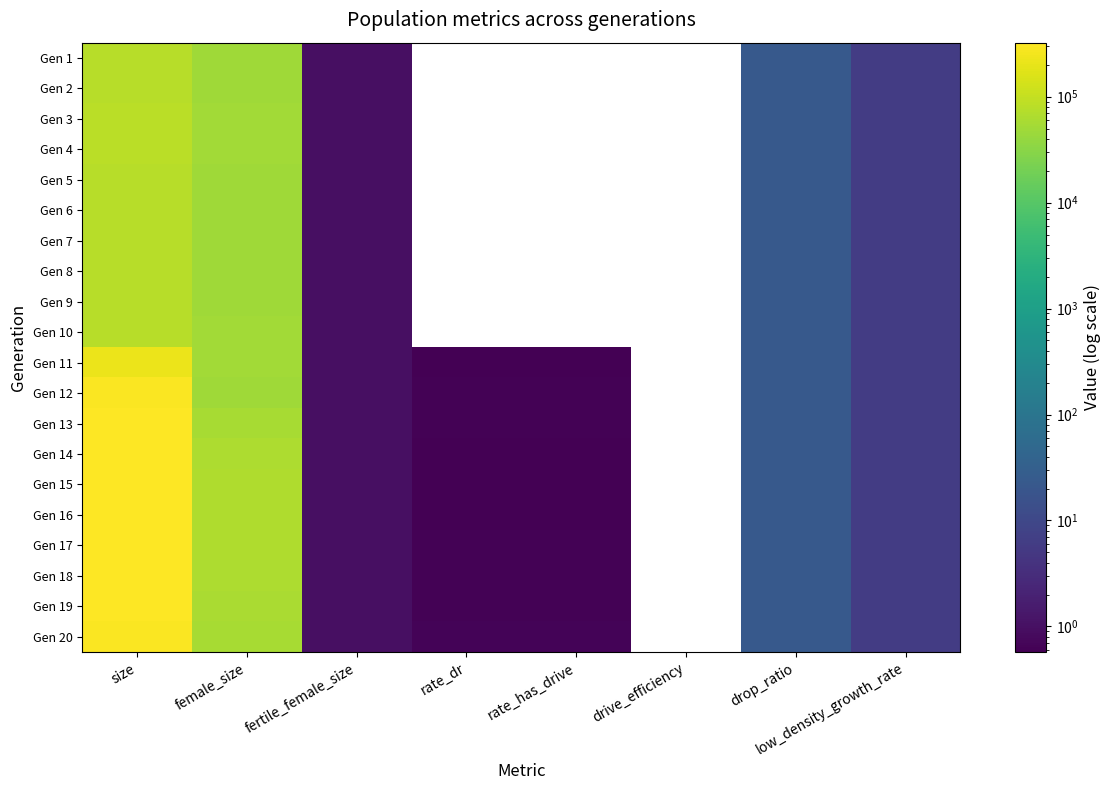

At which label does Gen 3 reach its peak?

size